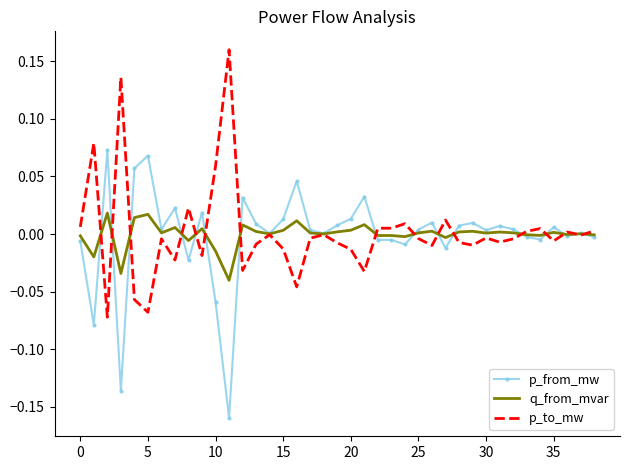

What are all the series names shown in the legend?

p_from_mw, q_from_mvar, p_to_mw